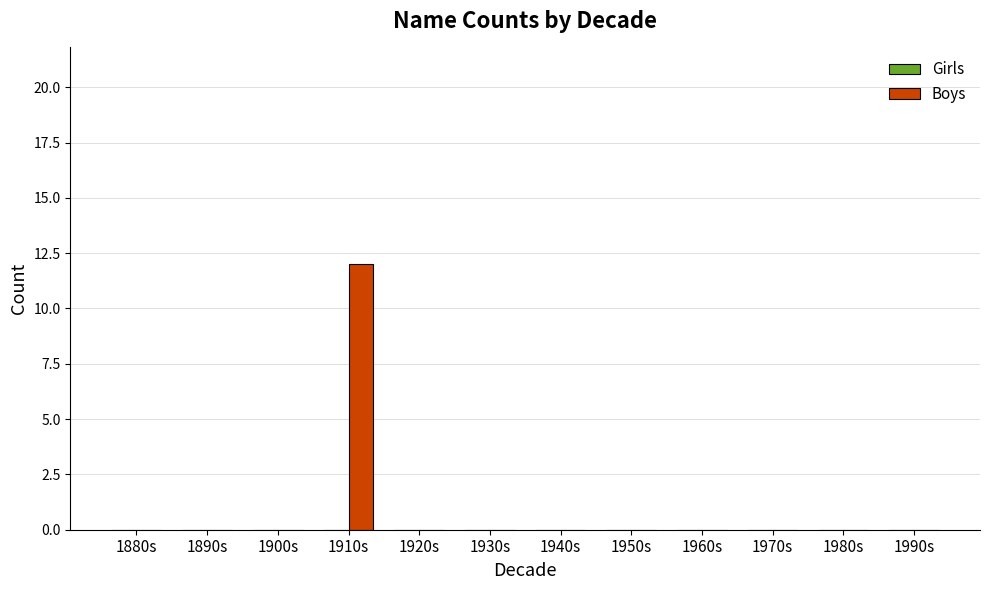

True or false: the data shows 0 at 1880s.

True